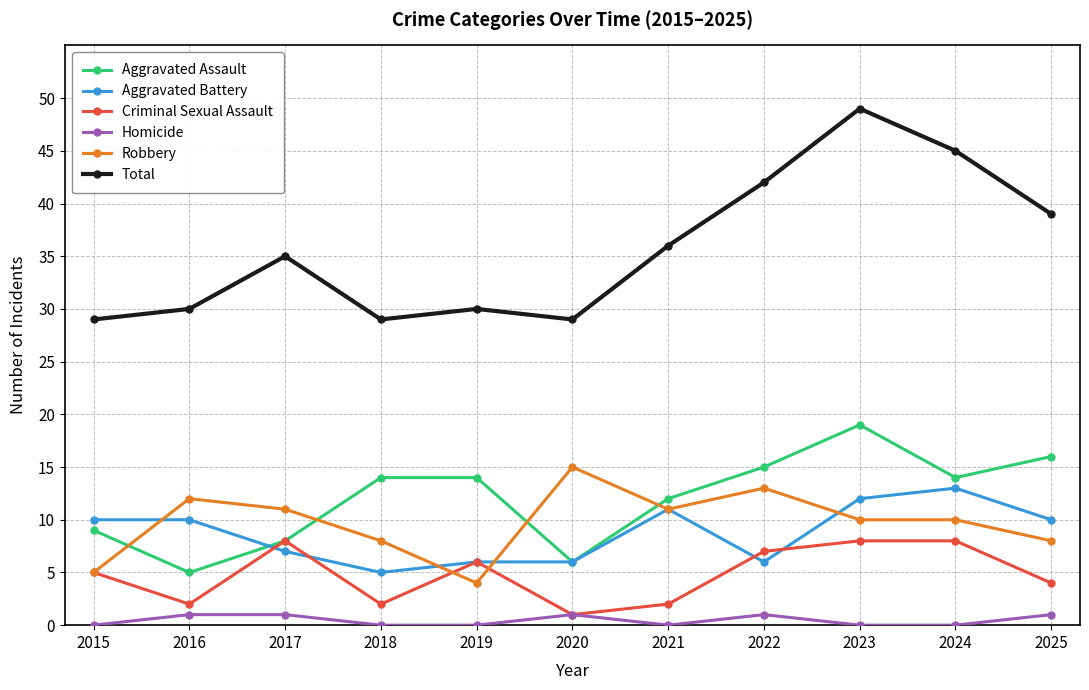

Does the chart have visible grid lines?

Yes